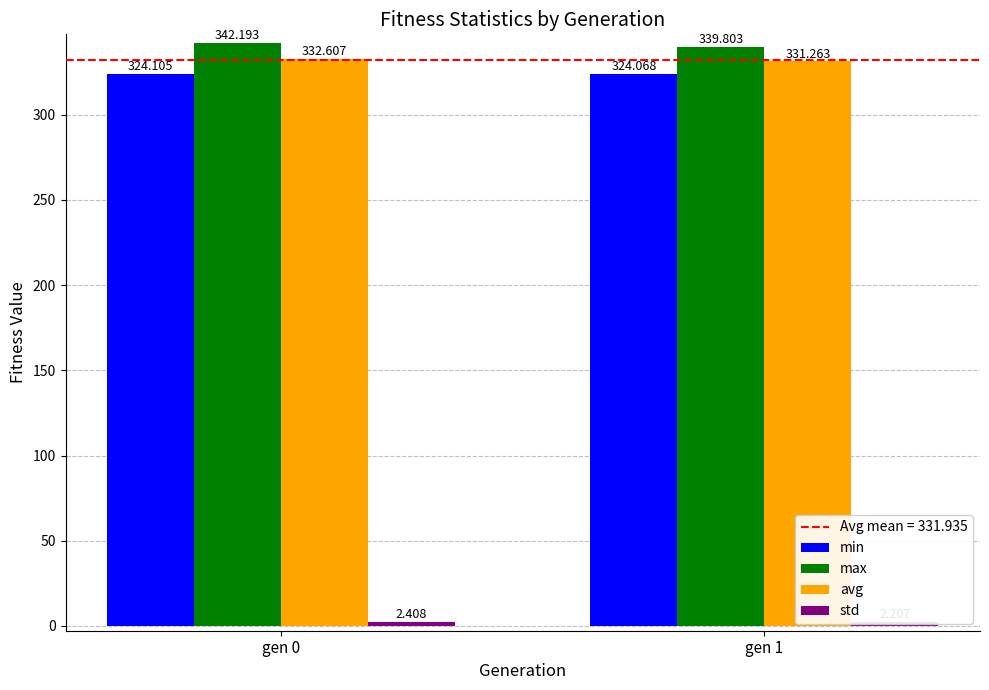

What is the sum of all max values?

682.0